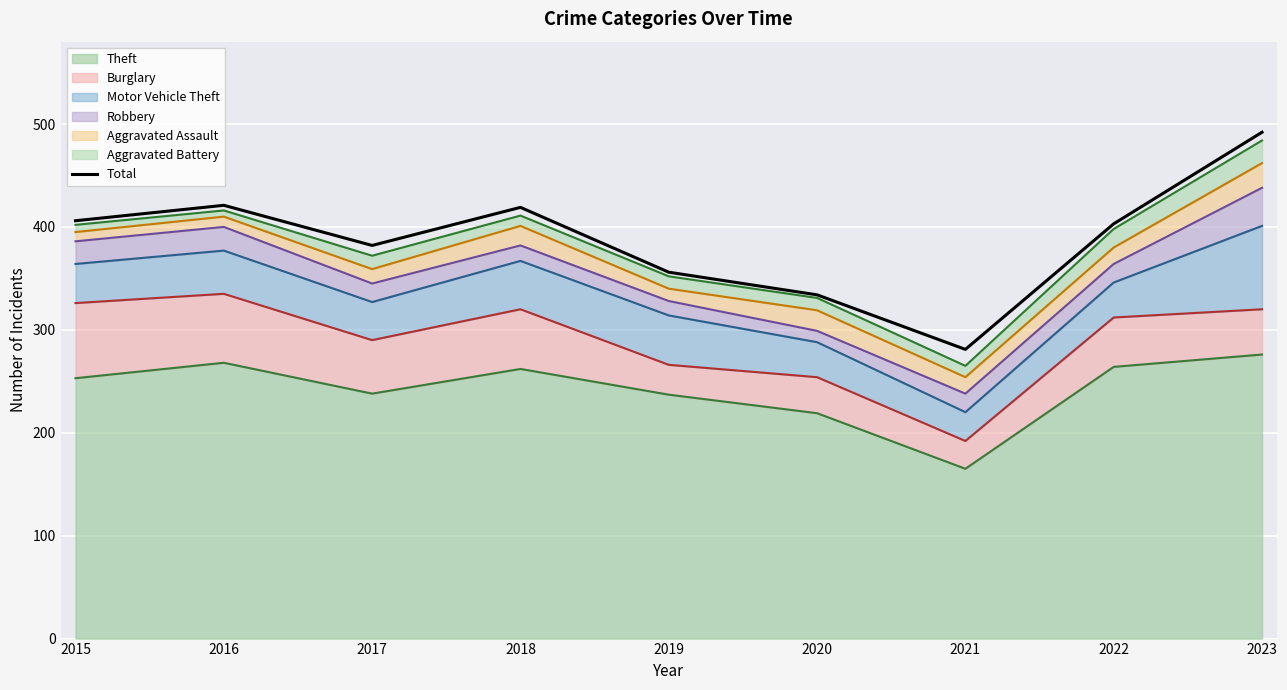

List the labels in order of value, largest first.

2023, 2016, 2018, 2015, 2022, 2017, 2019, 2020, 2021